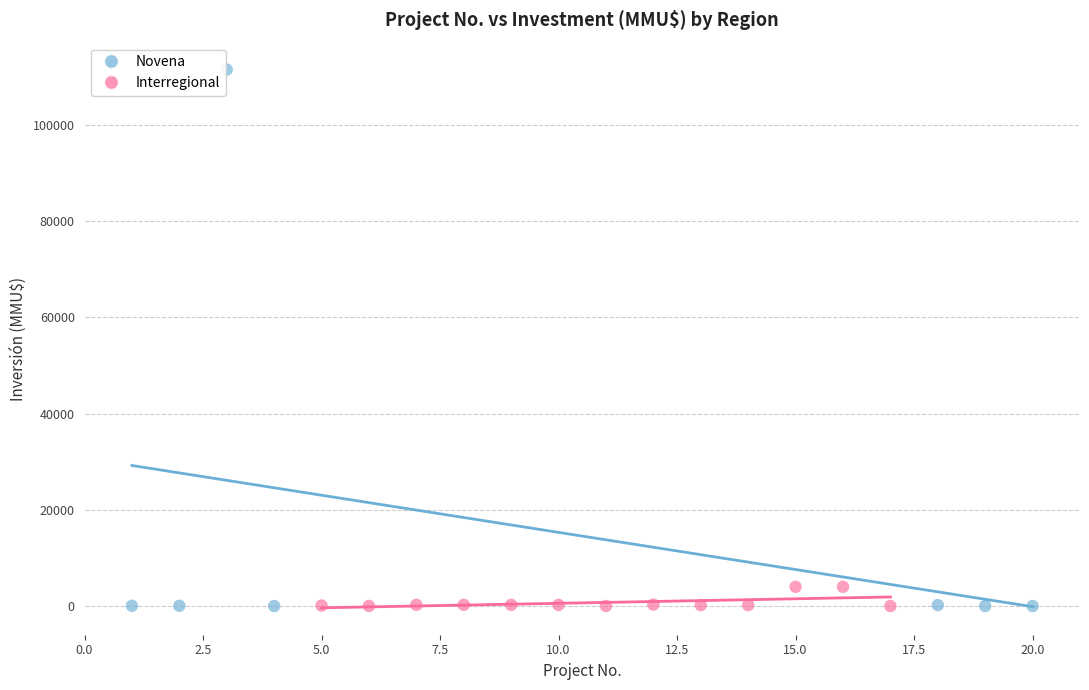

Which series has the largest Y range (max minus min)?

Novena